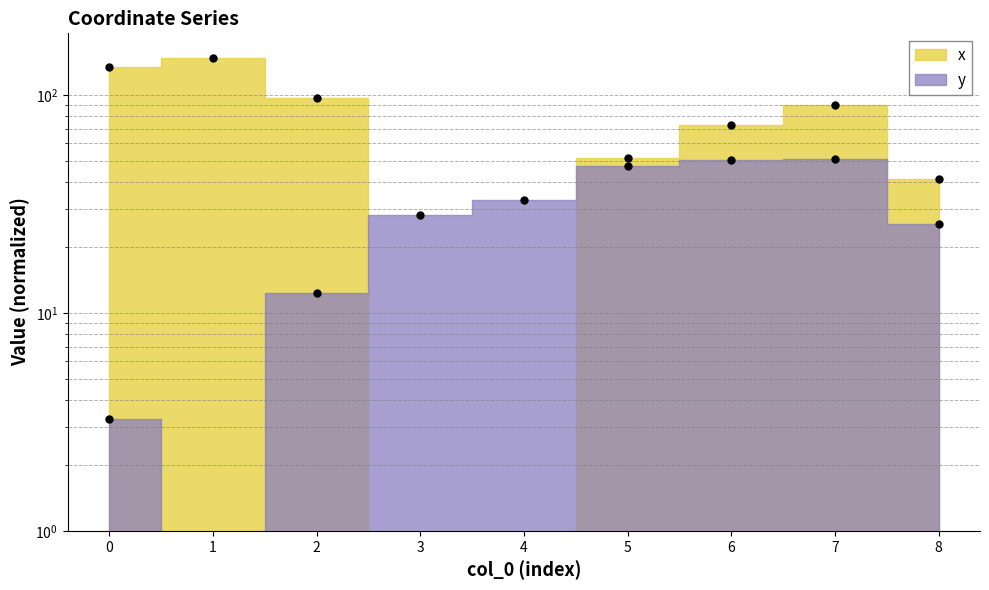

Rank the series at 4 from lowest to highest value.

x, y